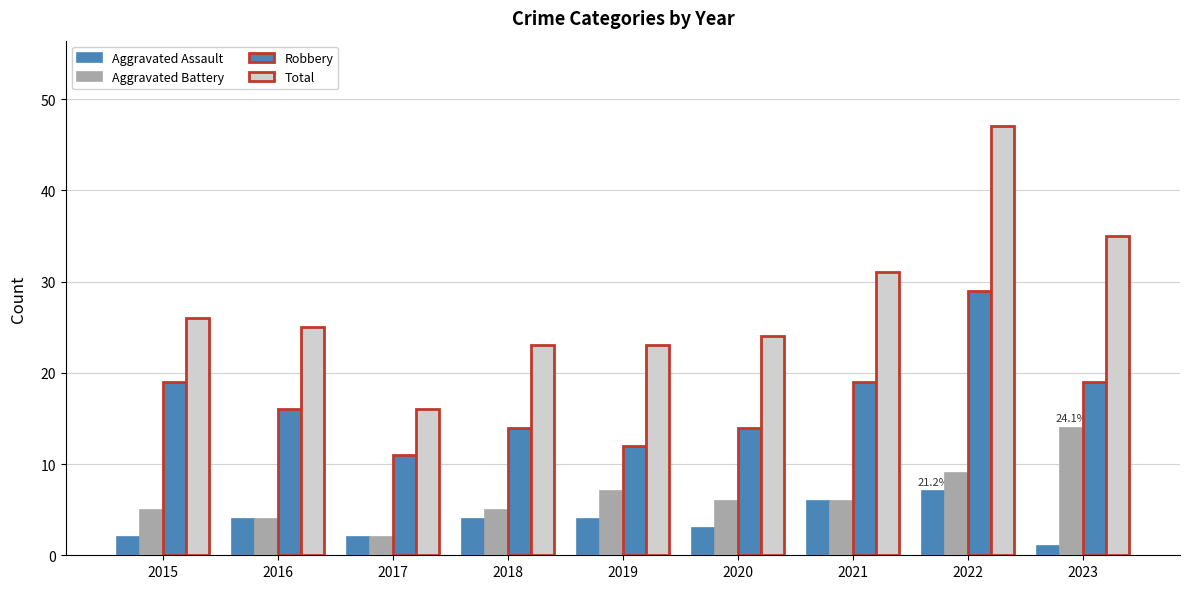

What is the spread (max minus min) of values at 2015?

24